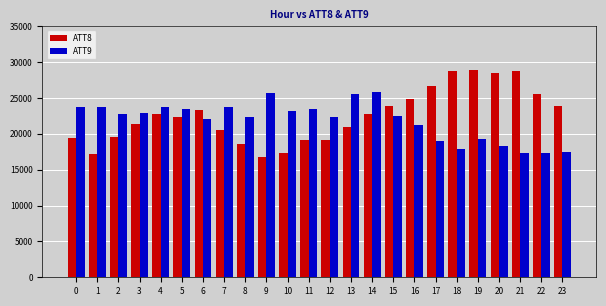

The ATT8 series shows 21400.0 at 3. True or false?

True